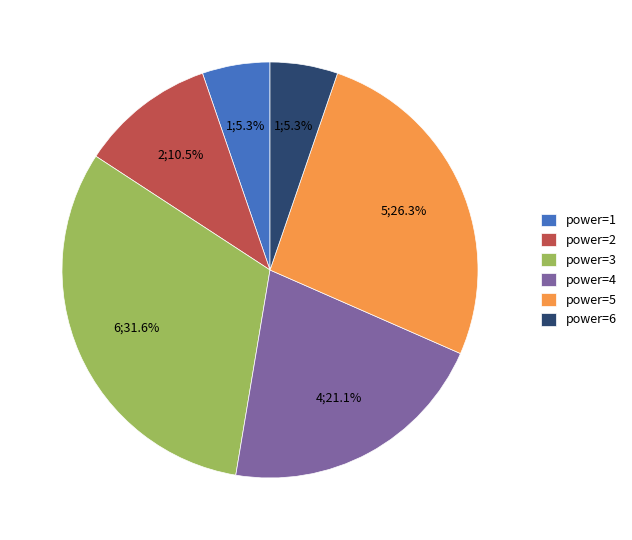

Which has a higher value, power=4 or power=3?

power=3